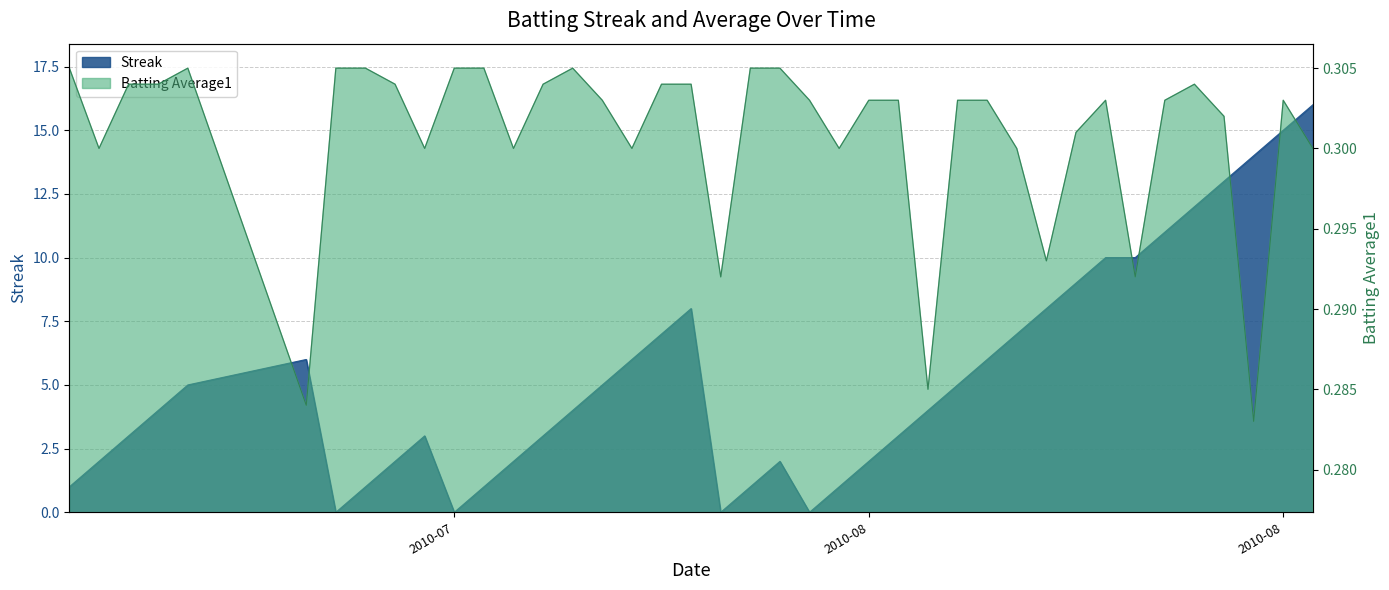

What is the difference between the maximum and minimum values in the Streak series?

16.0